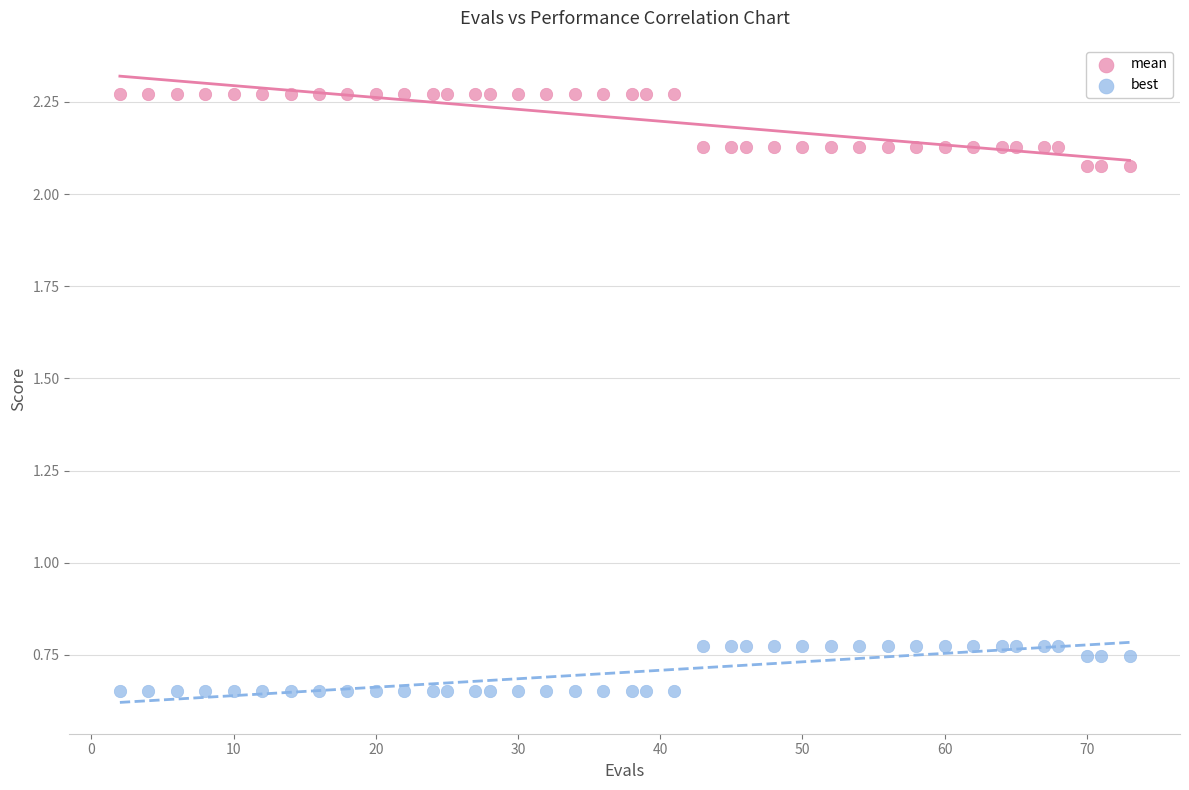

Across all data points, what is the range of X values (max minus min)?

71.0